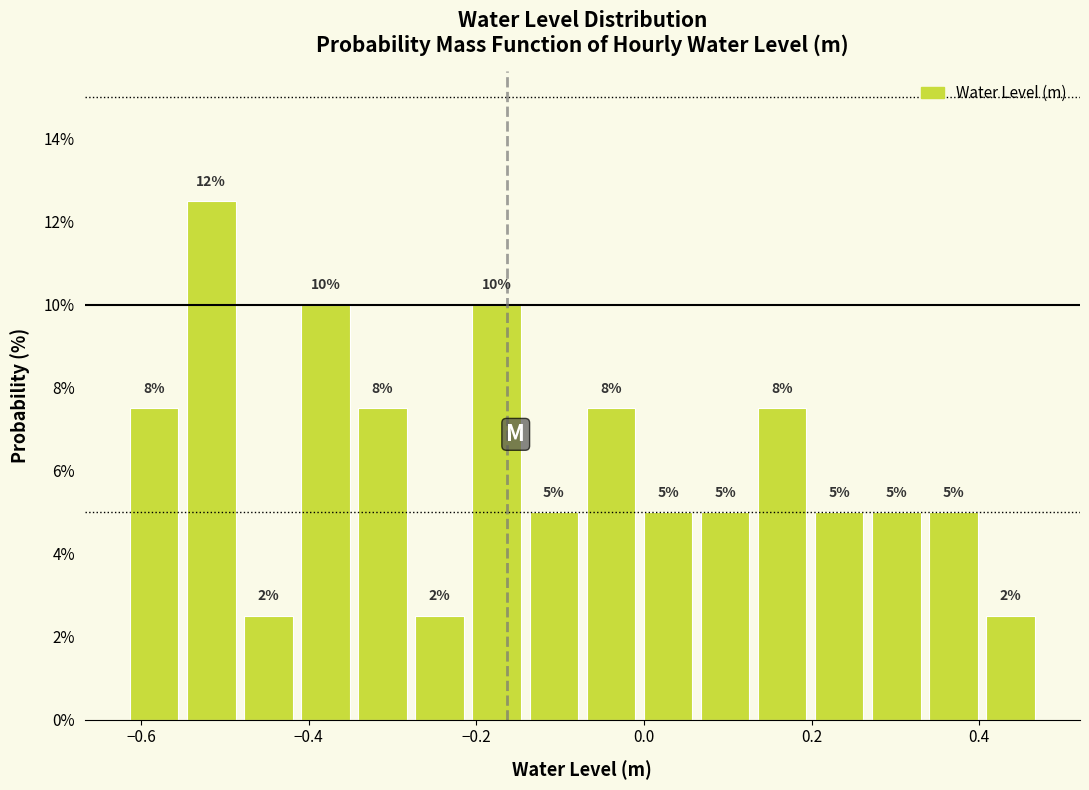

Around what value on the x-axis is the tallest bar? Give the approximate position of its centre, as read against the axis.

-0.52